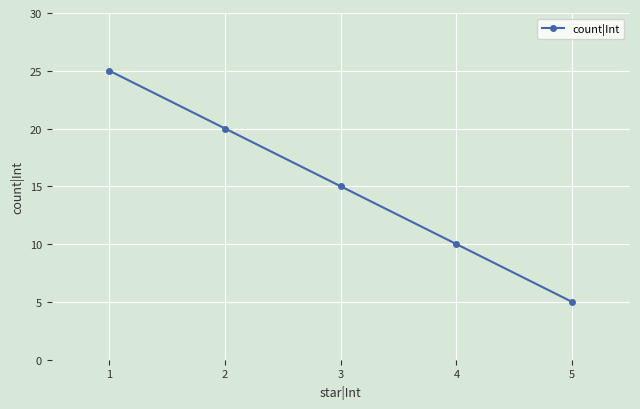

Which label corresponds to the largest value in the chart?

1